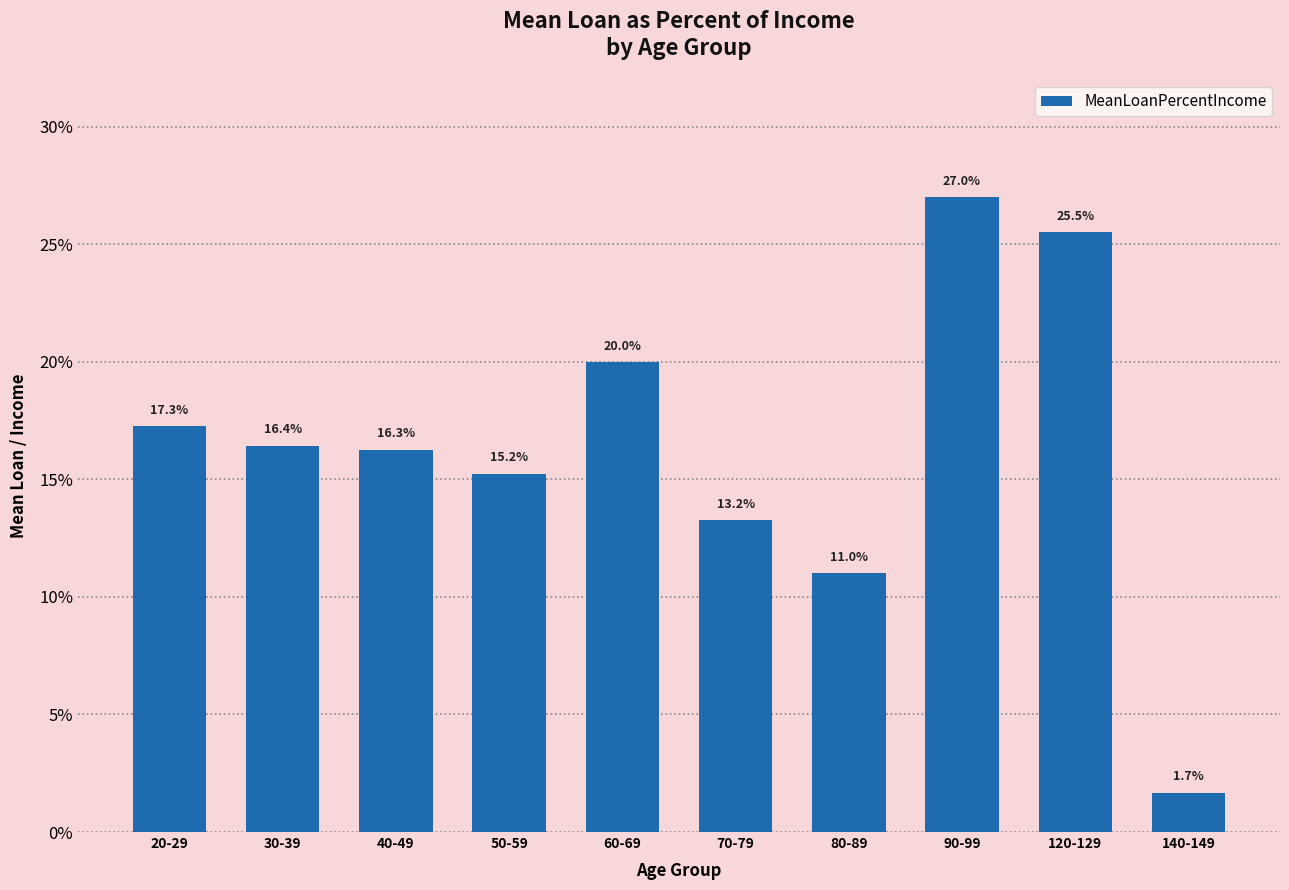

The value at 60-69 is 0.3. True or false?

False